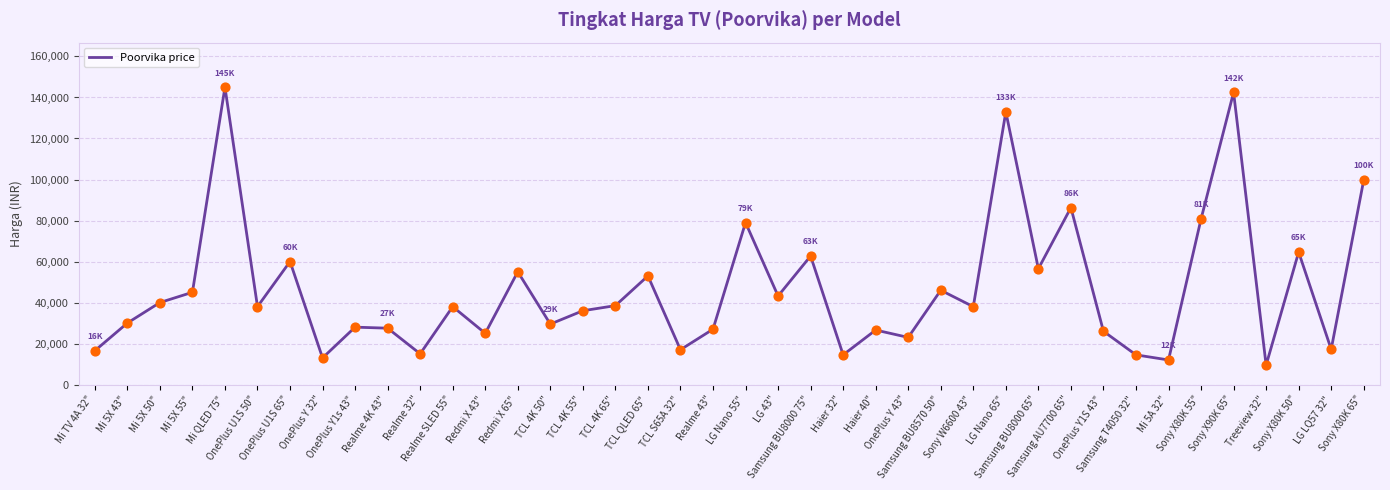

Between Samsung BU8000 65" and TCL 4K 50", which is larger?

Samsung BU8000 65"